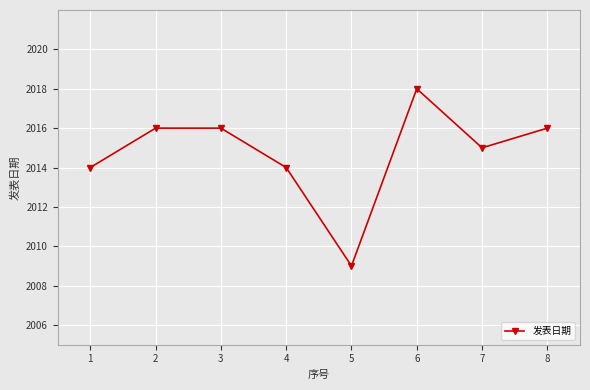

How many series are shown in this chart?

1